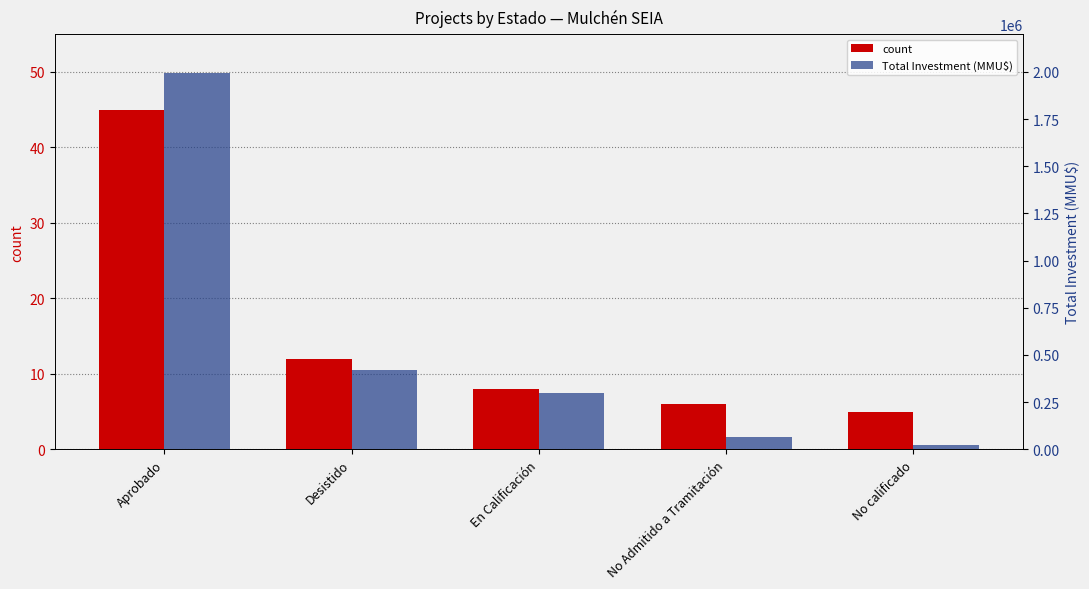

True or false: count has a value of 6 at No Admitido a Tramitación.

True